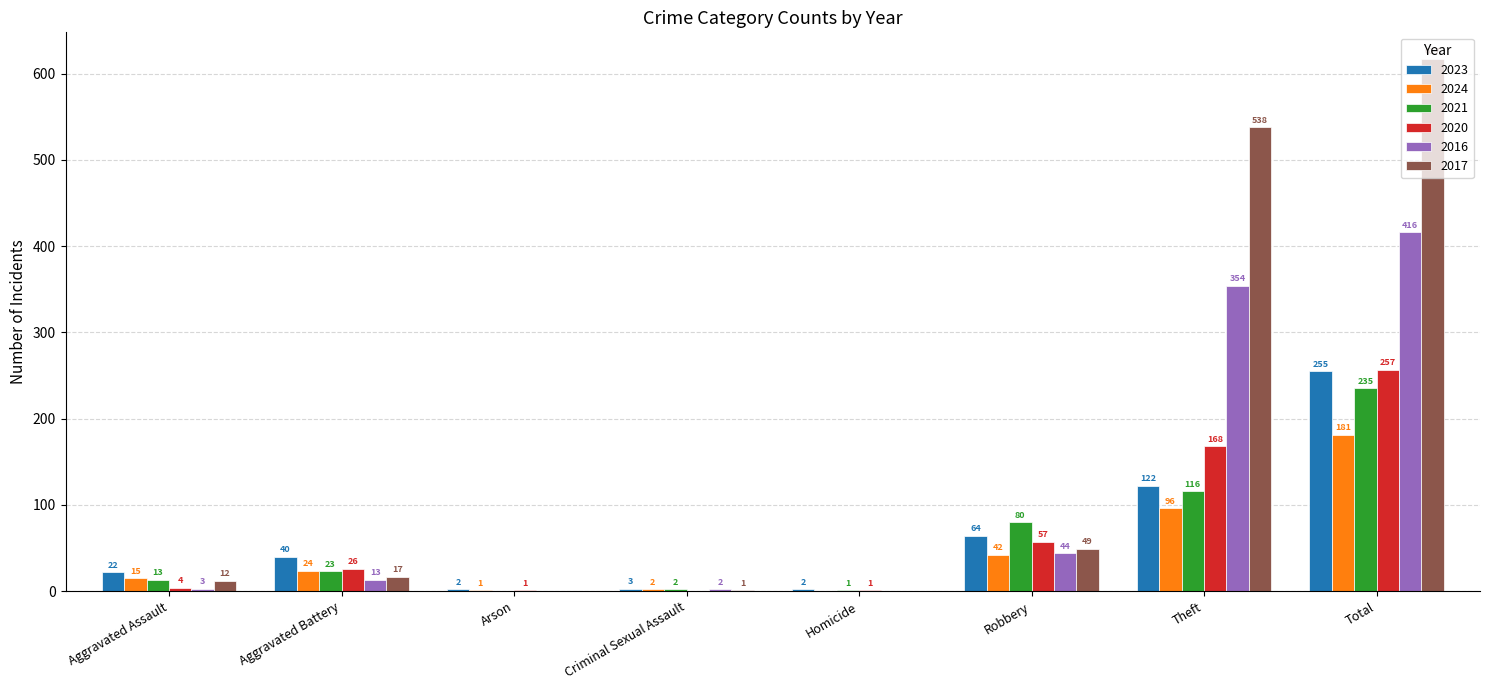

How many positive values does the 2024 series have?

7